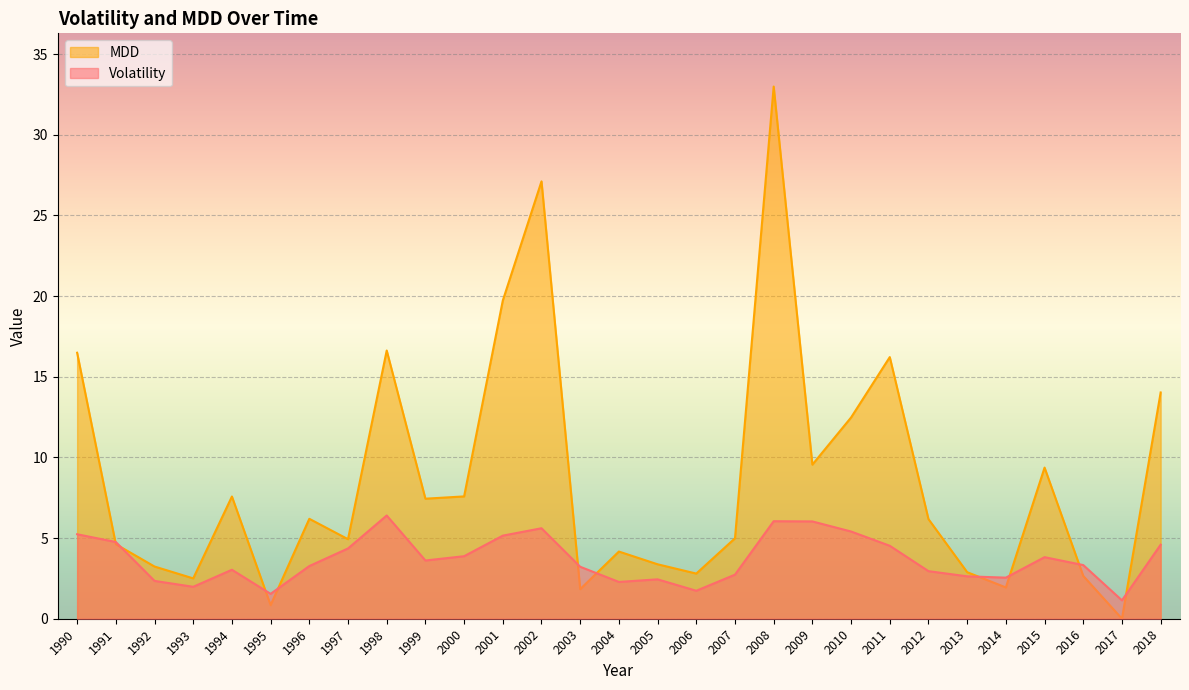

Where do MDD and Volatility first cross each other?

1990 and 1991